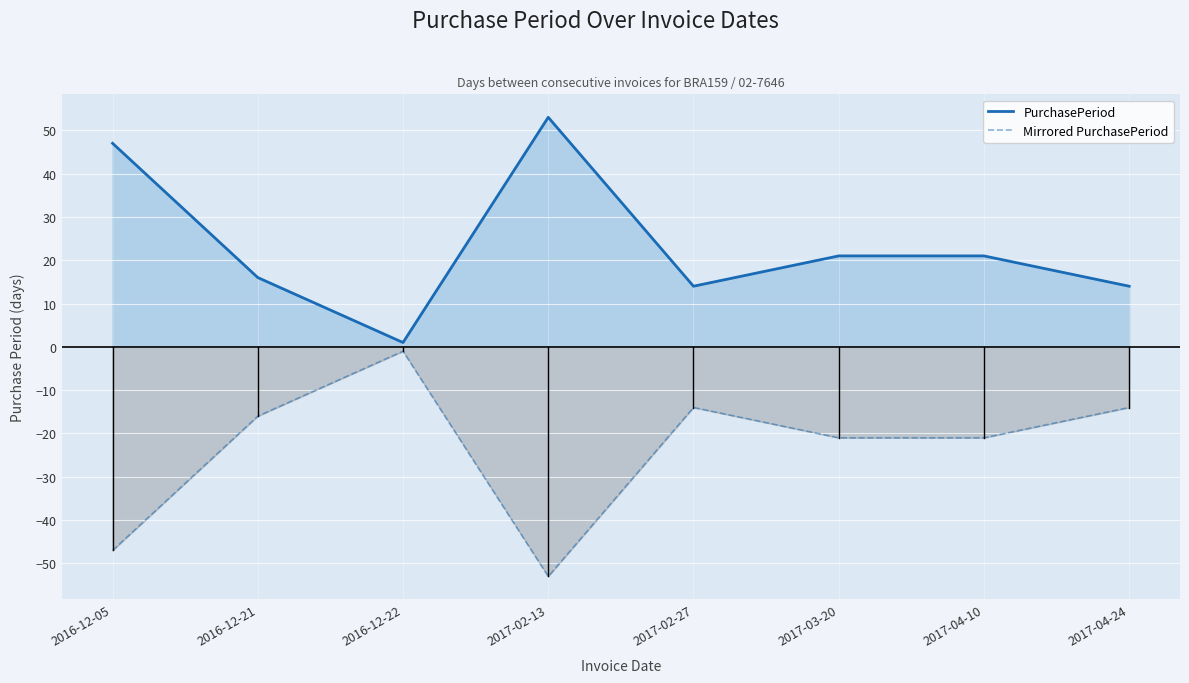

What is the difference between the second highest and second lowest values in the PurchasePeriod series?

33